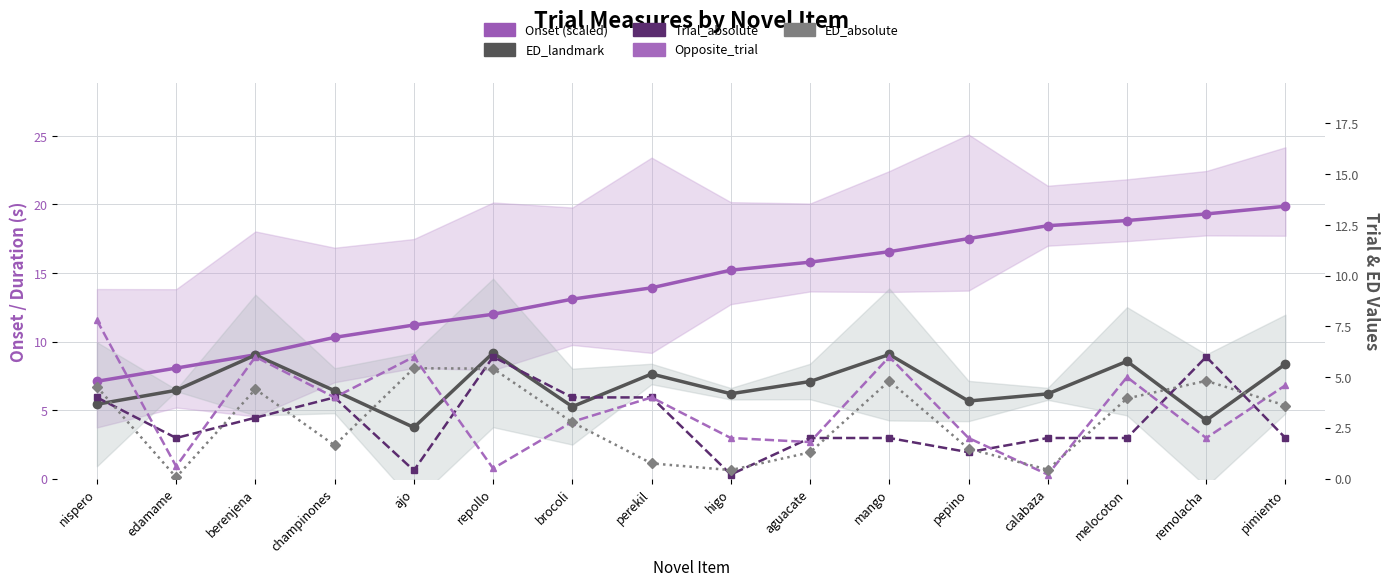

At which label does ED_landmark reach its peak?

repollo